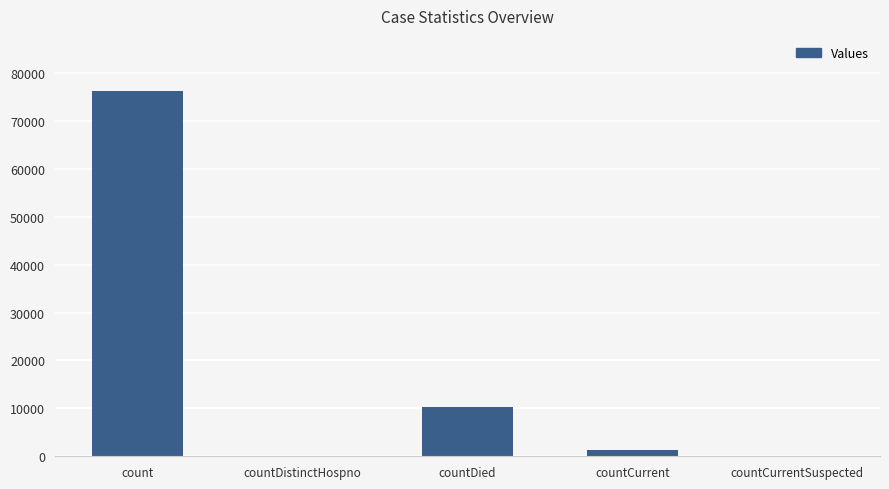

Approximately how many times larger is the value at count compared to countDied?

7.4